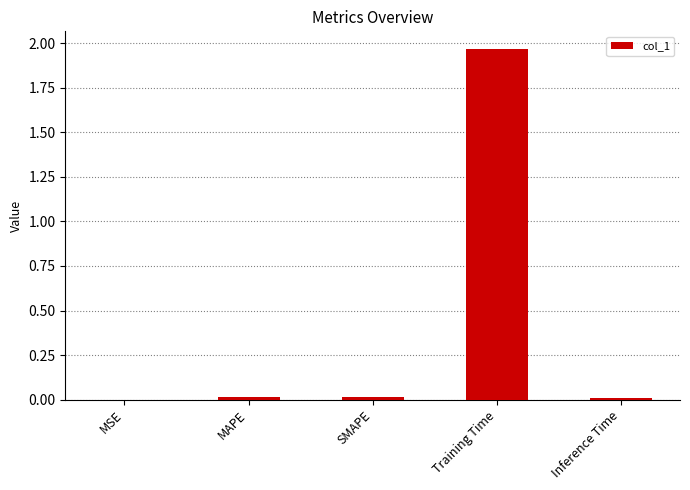

How many data points does each series have?

5